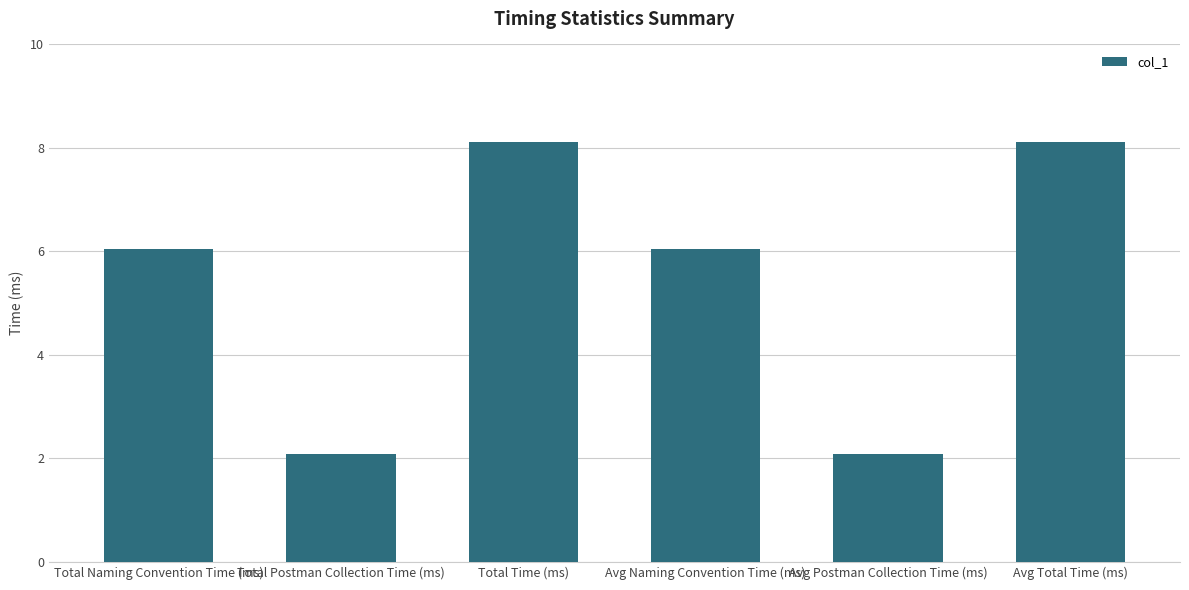

The chart shows a value of 1.4 at Total Postman Collection Time (ms). True or false?

False